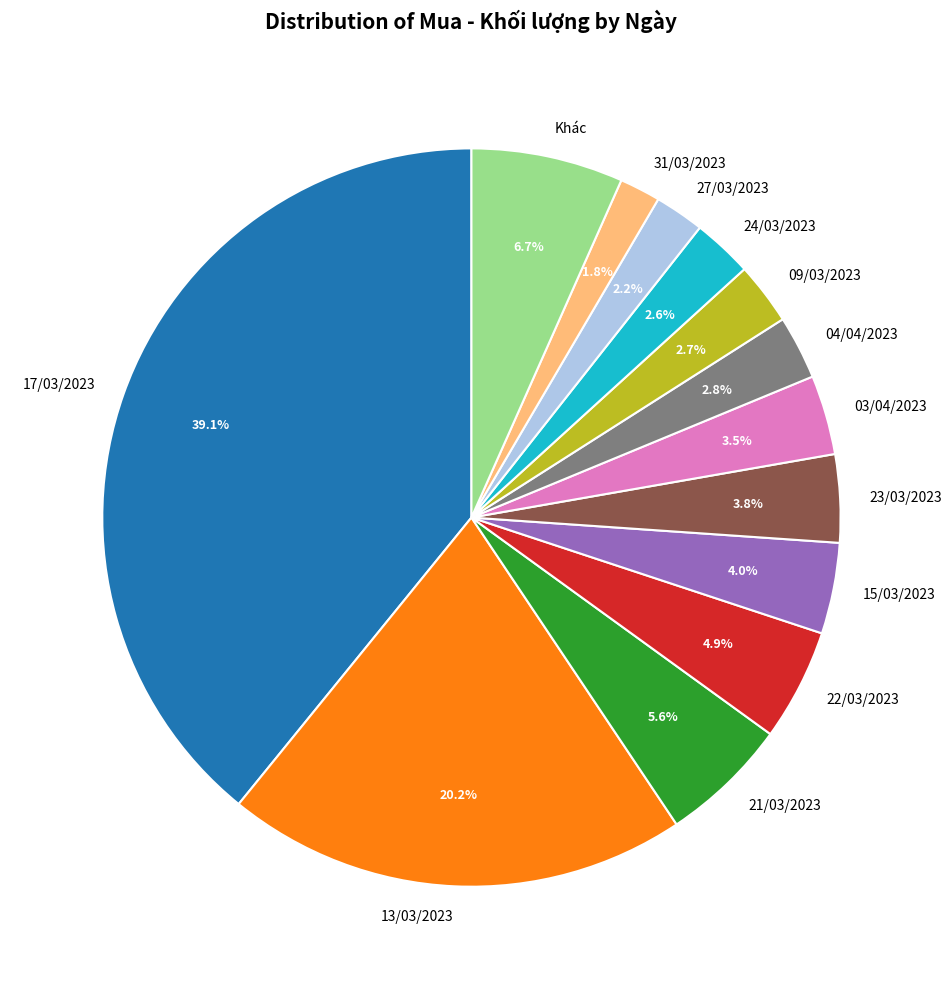

The 21/03/2023 slice represents 6% of the pie. True or false?

True